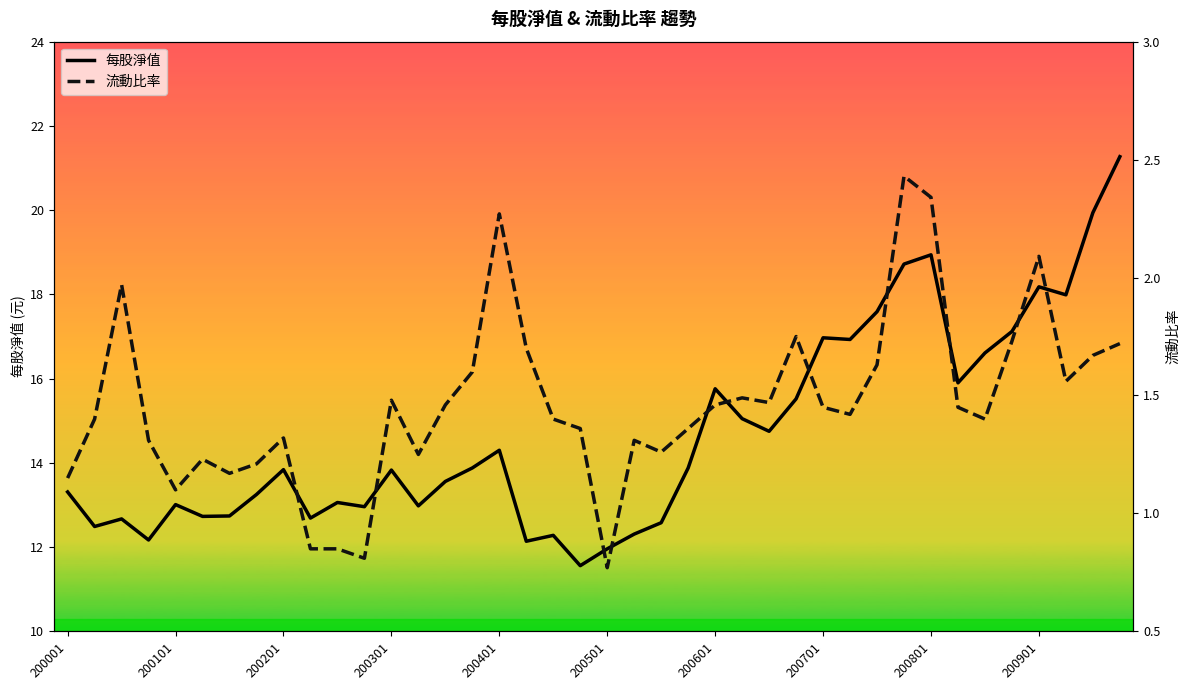

At which category is the sum across all series the highest?

39